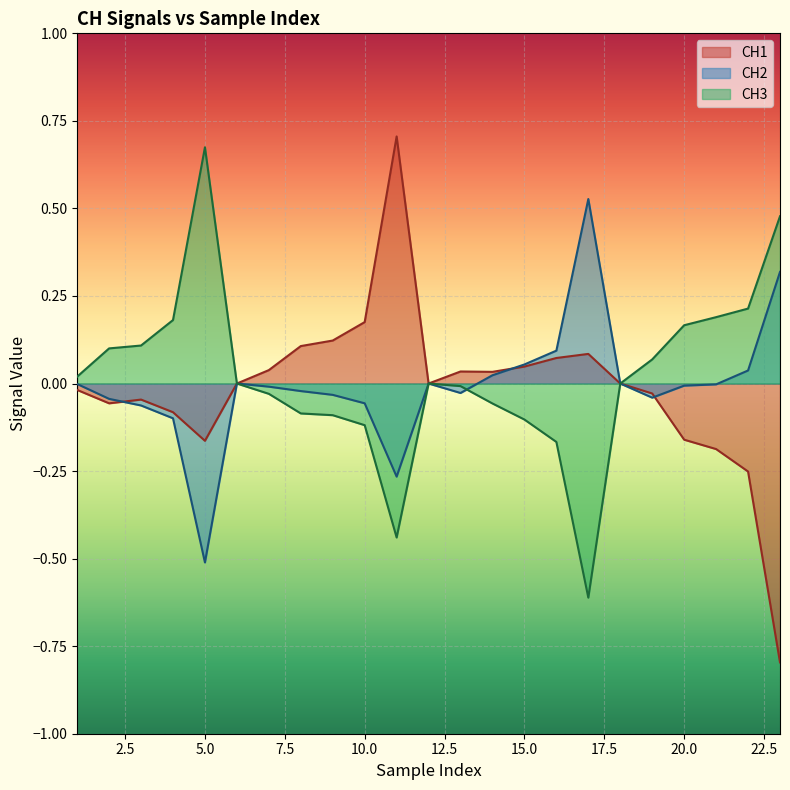

At which label does CH2 reach its minimum?

5.0